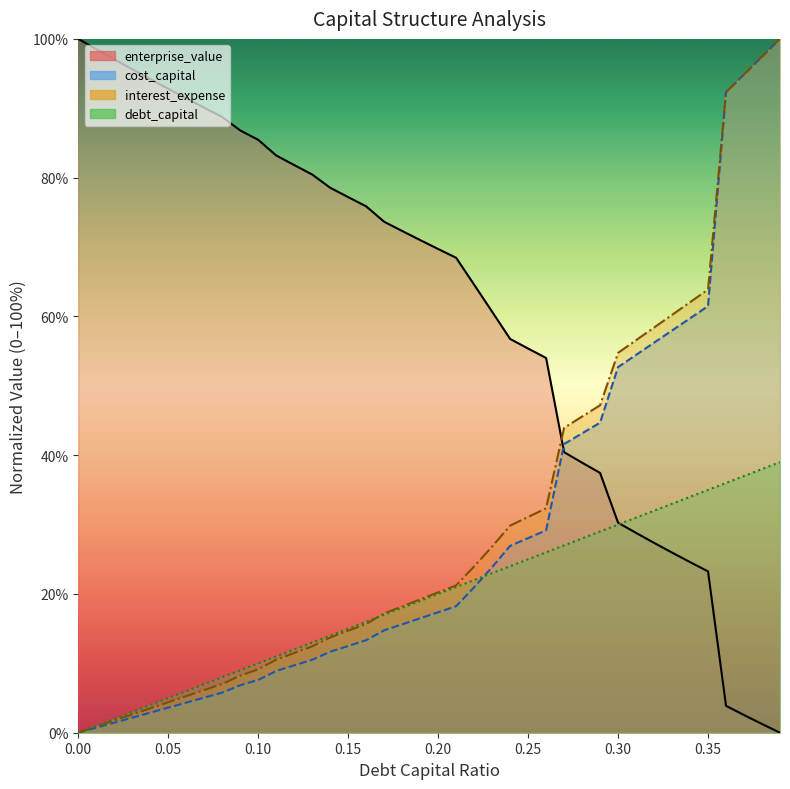

Reading left to right, what are all the values shown in this chart?

debt_capital: 0=0.0	0.01=1.0	0.02=2.0	0.03=3.0	0.04=4.0	0.05=5.0	0.06=6.0	0.07=7.0	0.08=8.0	0.09=9.0	0.1=10.0	0.11=11.0	0.12=12.0	0.13=13.0	0.14=14.0	0.15=15.0	0.16=16.0	0.17=17.0	0.18=18.0	0.19=19.0	0.2=20.0	0.21=21.0	0.22=22.0	0.23=23.0	0.24=24.0	0.25=25.0	0.26=26.0	0.27=27.0	0.28=28.0	0.29=29.0	0.3=30.0	0.31=31.0	0.32=32.0	0.33=33.0	0.34=34.0	0.35=35.0	0.36=36.0	0.37=37.0	0.38=38.0	0.39=39.0
cost_capital: 0=0.0	0.01=0.7	0.02=1.4	0.03=2.2	0.04=2.9	0.05=3.6	0.06=4.3	0.07=5.1	0.08=5.8	0.09=6.8	0.1=7.6	0.11=8.9	0.12=9.7	0.13=10.5	0.14=11.7	0.15=12.5	0.16=13.3	0.17=14.8	0.18=15.6	0.19=16.5	0.2=17.4	0.21=18.2	0.22=21.0	0.23=23.9	0.24=26.9	0.25=28.0	0.26=29.2	0.27=41.6	0.28=43.1	0.29=44.7	0.3=52.7	0.31=54.5	0.32=56.2	0.33=58.0	0.34=59.7	0.35=61.5	0.36=92.3	0.37=94.9	0.38=97.4	0.39=100.0
enterprise_value: 0=100.0	0.01=98.5	0.02=97.1	0.03=95.6	0.04=94.2	0.05=92.8	0.06=91.4	0.07=90.1	0.08=88.7	0.09=86.8	0.1=85.5	0.11=83.2	0.12=81.8	0.13=80.5	0.14=78.5	0.15=77.2	0.16=75.9	0.17=73.6	0.18=72.3	0.19=71.0	0.2=69.7	0.21=68.5	0.22=64.6	0.23=60.7	0.24=56.8	0.25=55.4	0.26=54.0	0.27=40.4	0.28=38.9	0.29=37.4	0.3=30.3	0.31=28.8	0.32=27.4	0.33=26.0	0.34=24.6	0.35=23.3	0.36=3.9	0.37=2.5	0.38=1.3	0.39=0.0
interest_expense: 0=0.0	0.01=0.9	0.02=1.8	0.03=2.6	0.04=3.5	0.05=4.4	0.06=5.3	0.07=6.1	0.08=7.0	0.09=8.2	0.1=9.1	0.11=10.5	0.12=11.5	0.13=12.4	0.14=13.7	0.15=14.7	0.16=15.7	0.17=17.2	0.18=18.2	0.19=19.2	0.2=20.2	0.21=21.2	0.22=24.0	0.23=26.8	0.24=29.8	0.25=31.1	0.26=32.3	0.27=43.9	0.28=45.6	0.29=47.2	0.3=54.7	0.31=56.6	0.32=58.4	0.33=60.2	0.34=62.0	0.35=63.9	0.36=92.3	0.37=94.9	0.38=97.4	0.39=100.0